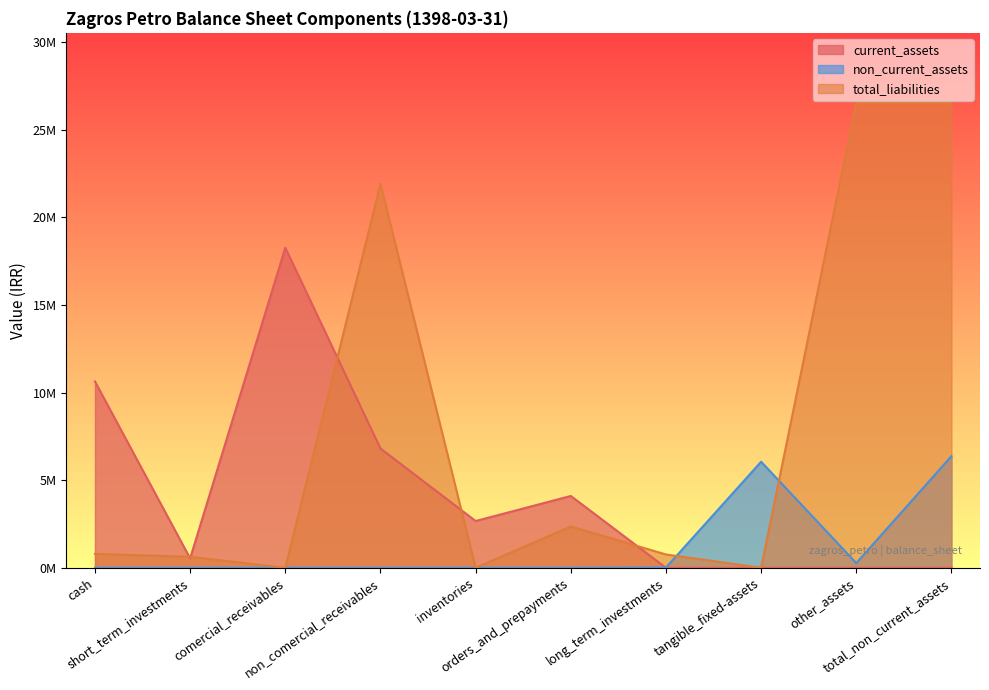

The value of total_assets at total_non_current_assets is 28402935. True or false?

False